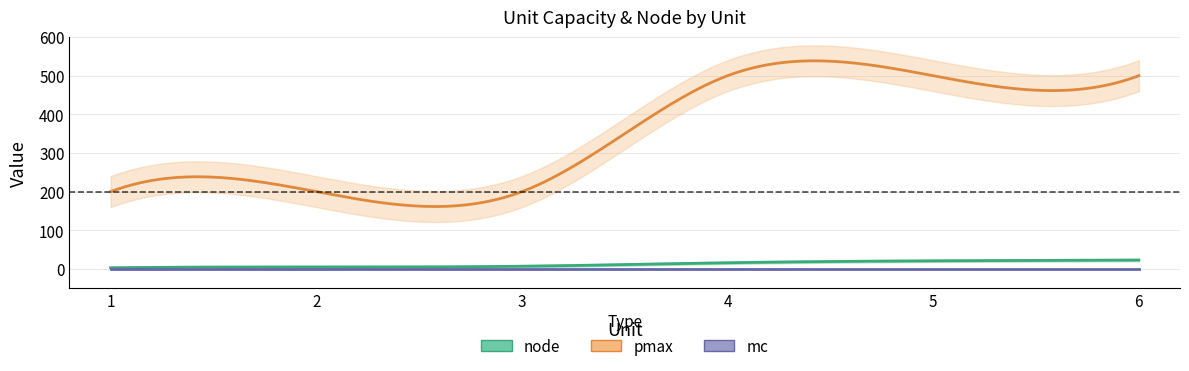

What is the total value across all series at 3?

207